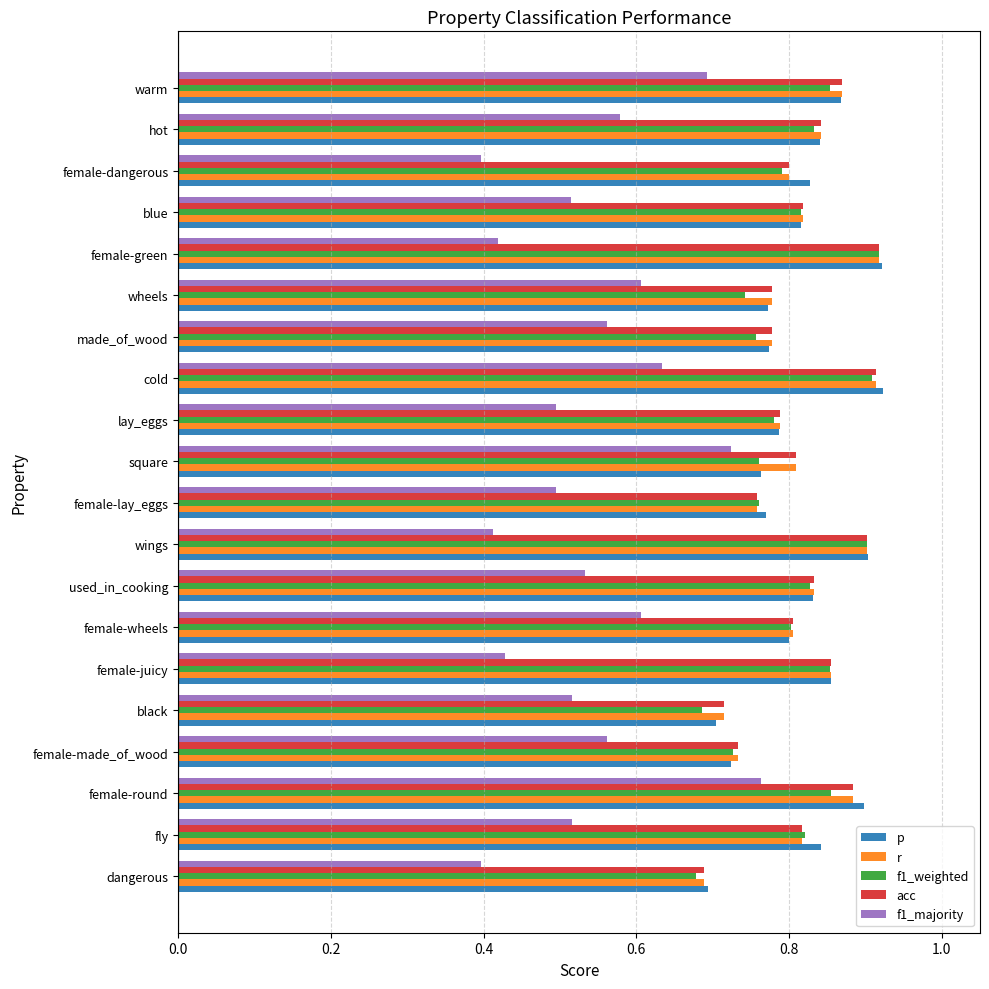

How many f1_majority values are between 0 and 1?

20